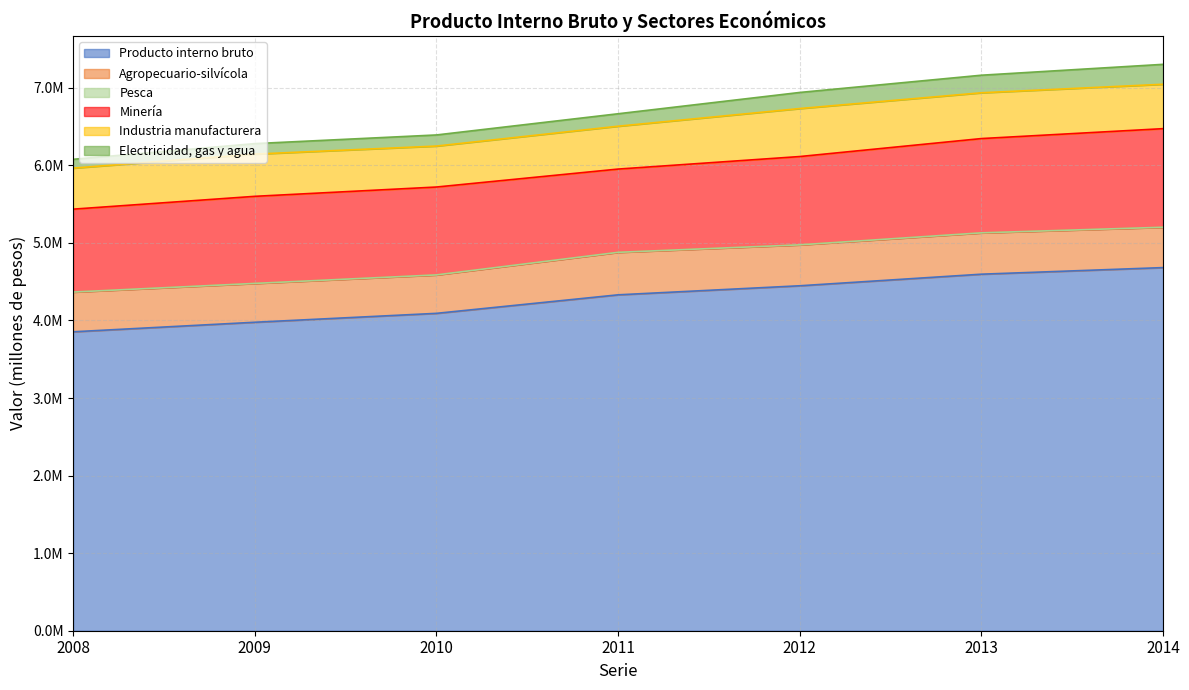

Which category has the lowest value in the Minería series?

2008